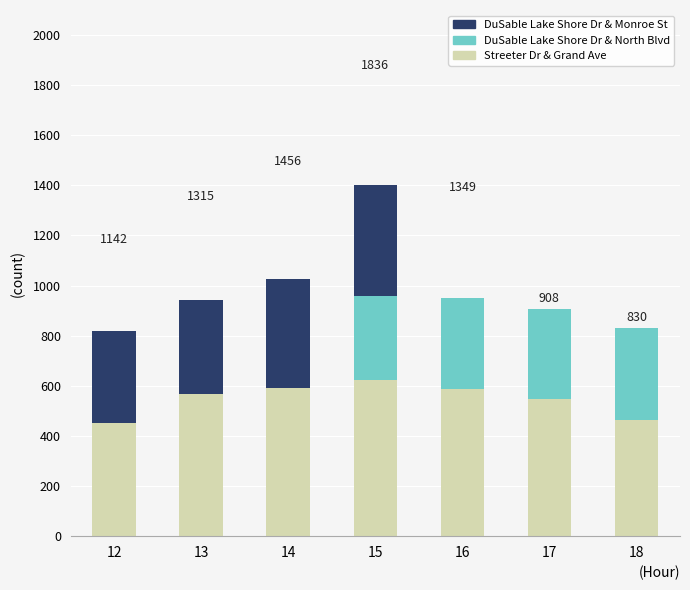

At which category is the sum across all series the highest?

15